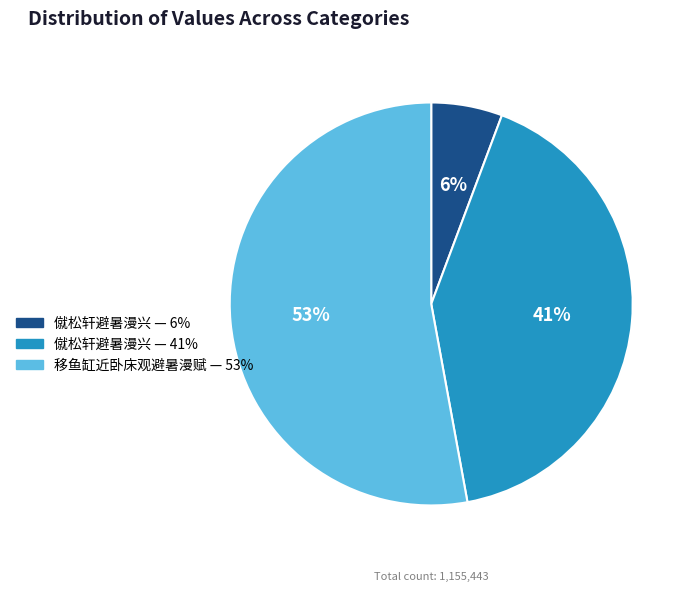

Is there a majority slice in this chart?

Yes